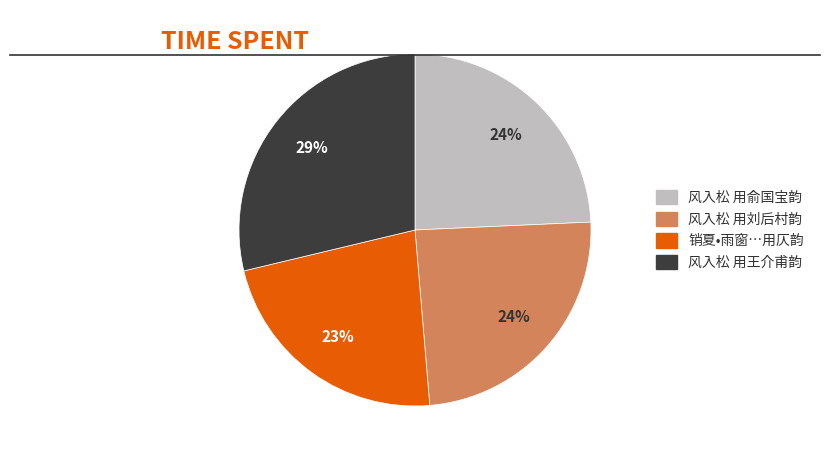

Does any single category account for the majority?

No